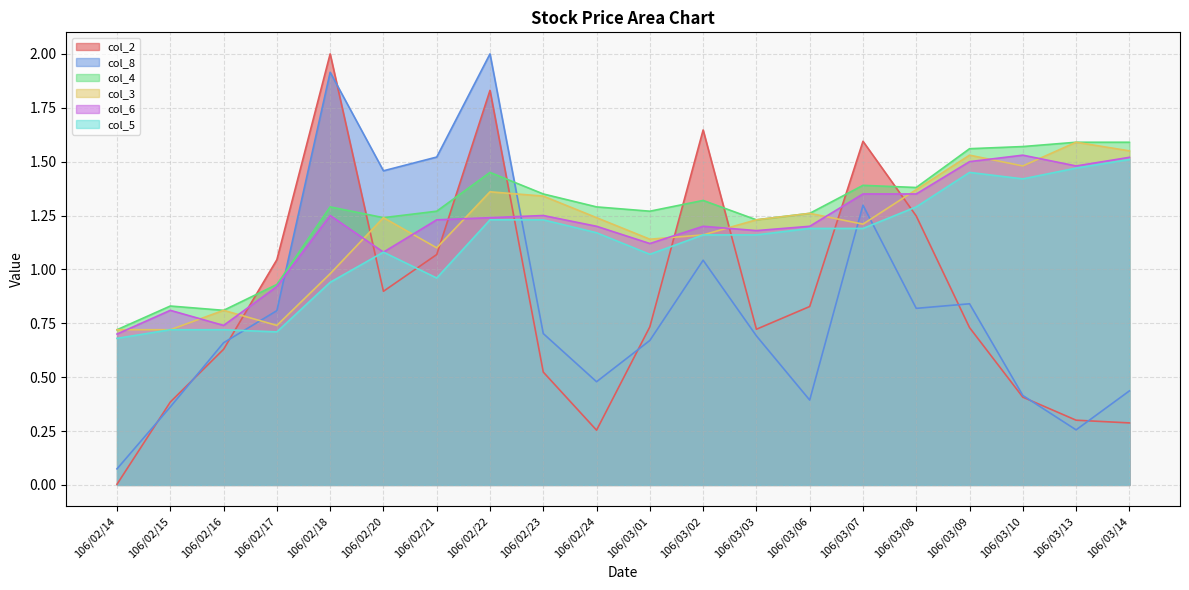

Rank the series at 106/02/20 from lowest to highest value.

col_2, col_6, col_5, col_4, col_3, col_8